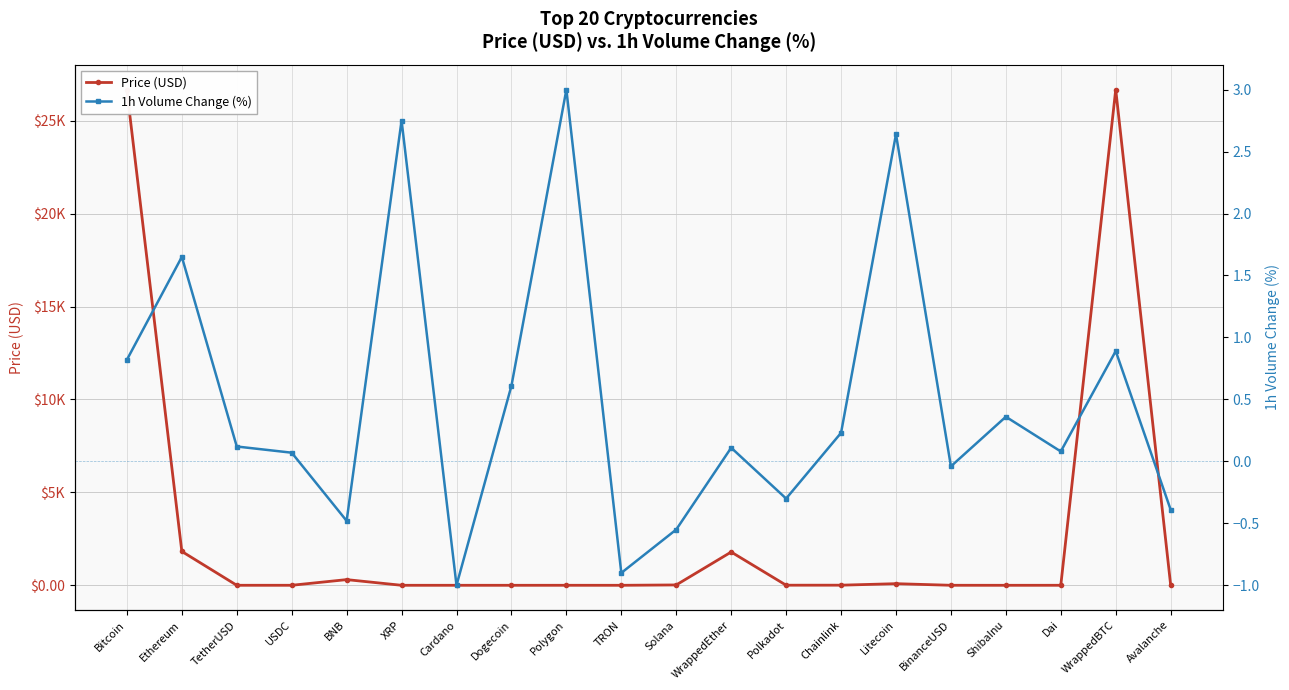

Between which two adjacent categories do 1h Volume Change (%) and Price (USD) first intersect?

BNB and XRP